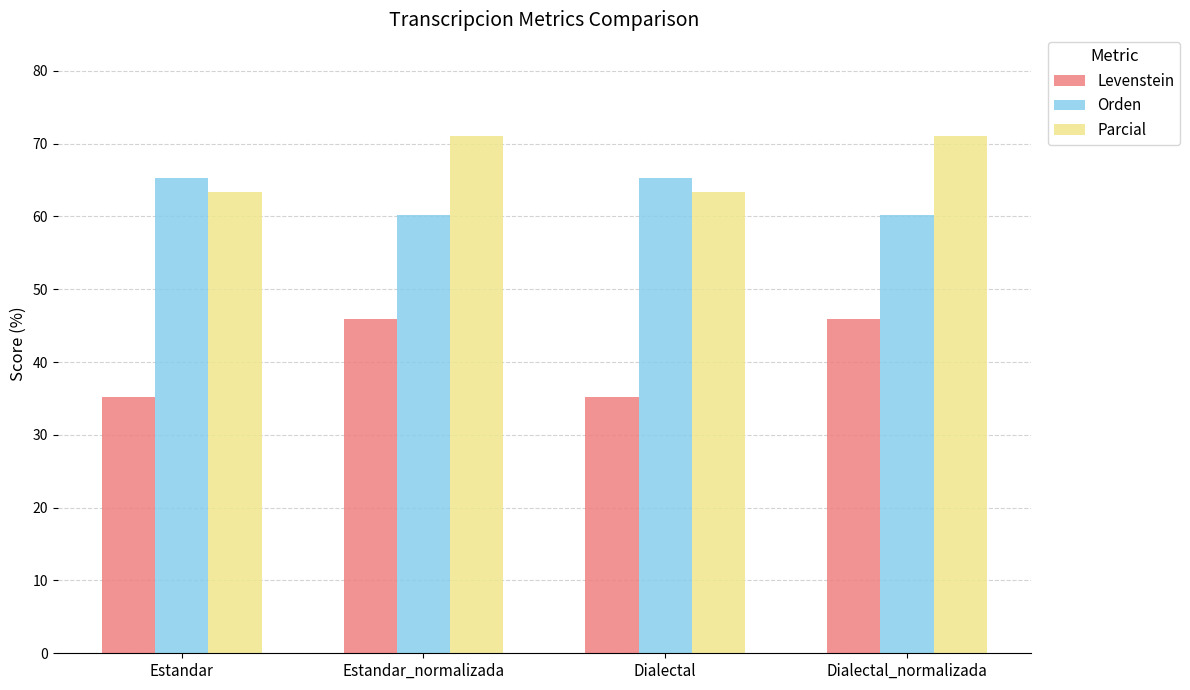

Reading left to right, extract all data points from this chart.

Levenstein: 35.1	45.9	35.1	45.9
Orden: 65.3	60.2	65.3	60.2
Parcial: 63.4	71.1	63.4	71.1